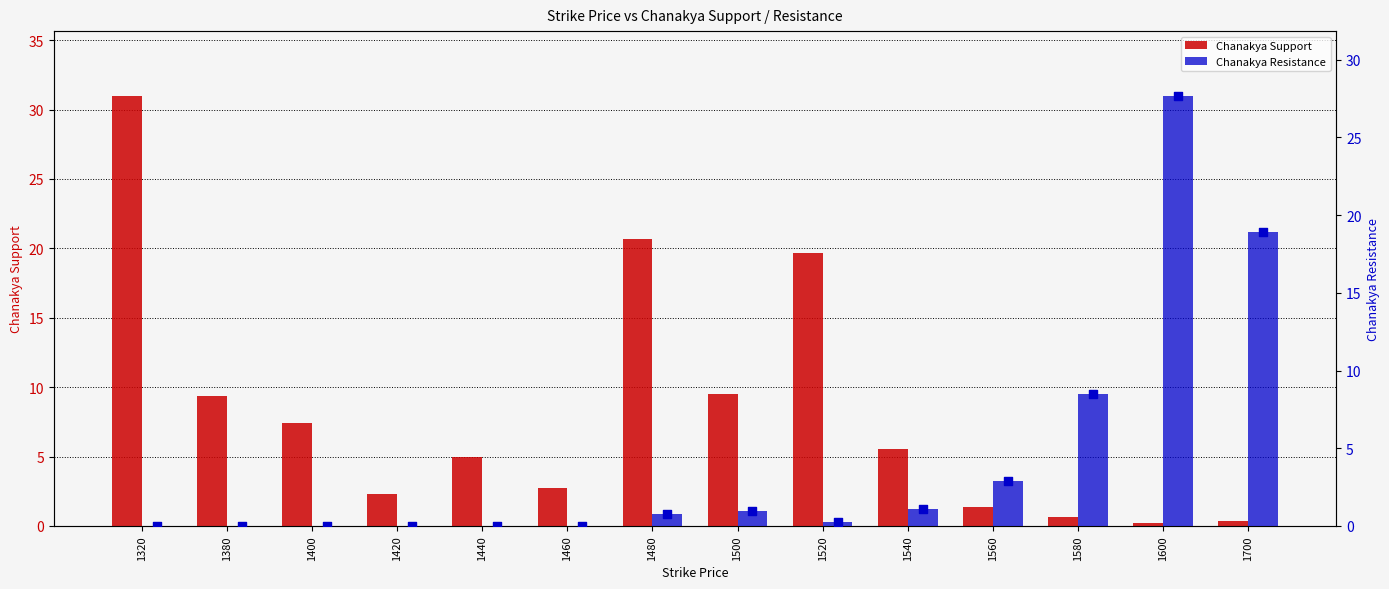

What are all the series names shown in the legend?

Chanakya Support, Chanakya Resistance